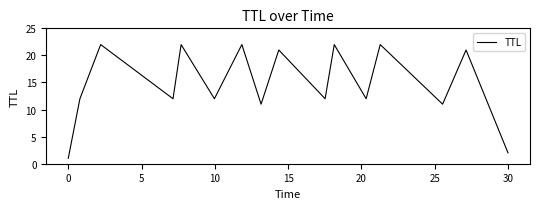

What is the difference between the maximum and minimum values?

21